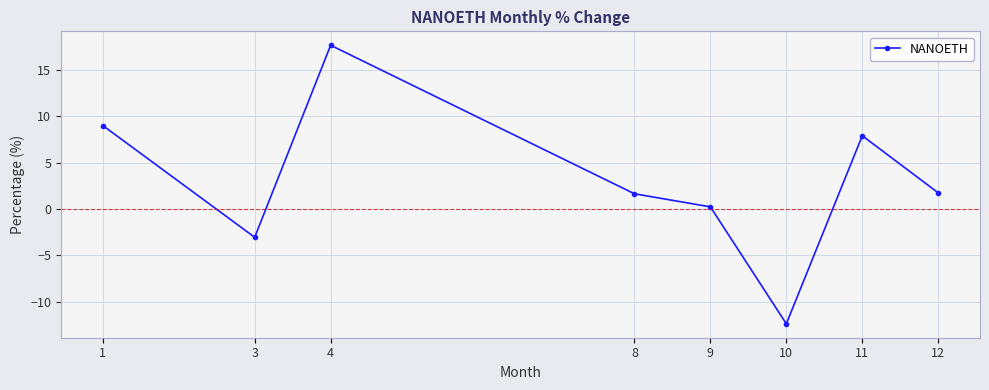

What is the value of the 8th point from the left?

1.7